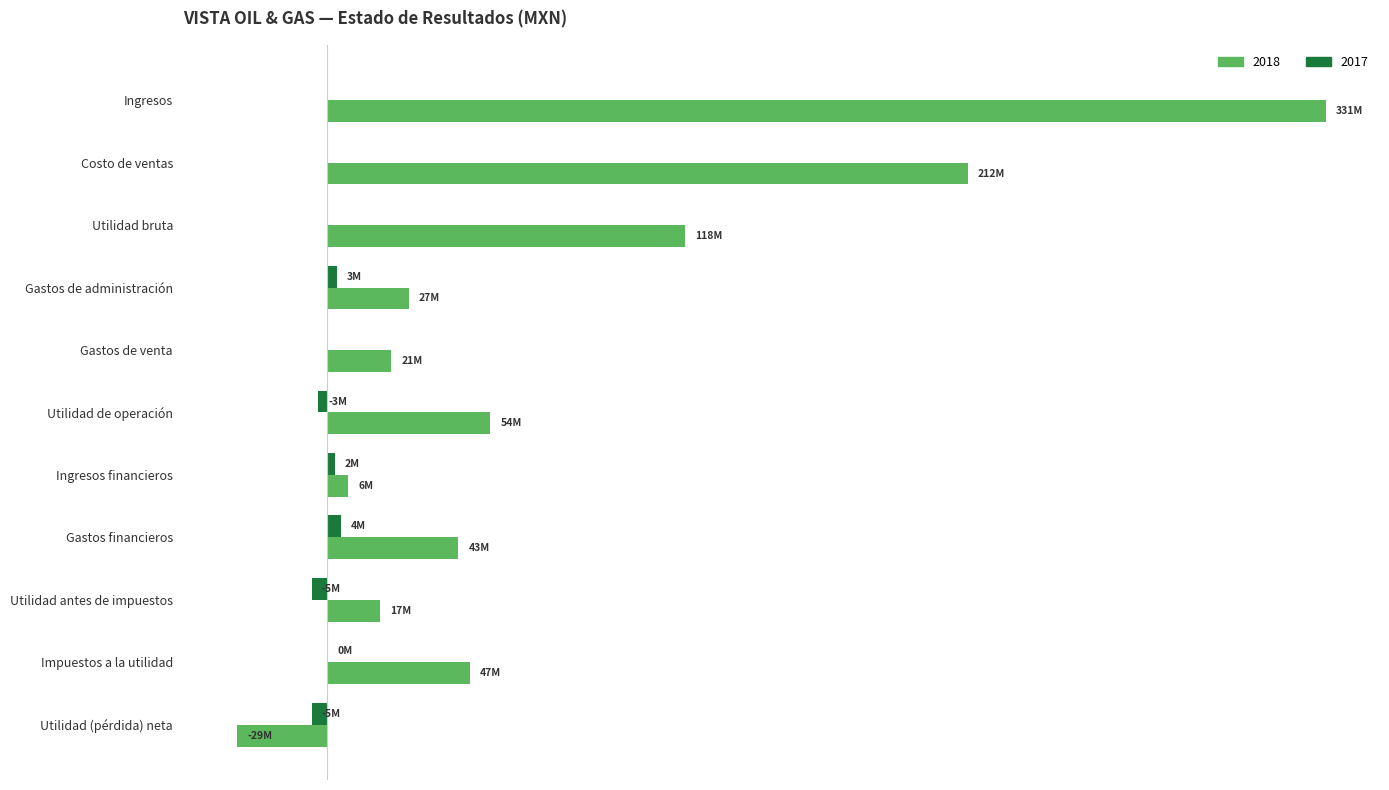

What are all the series names shown in the legend?

2018, 2017